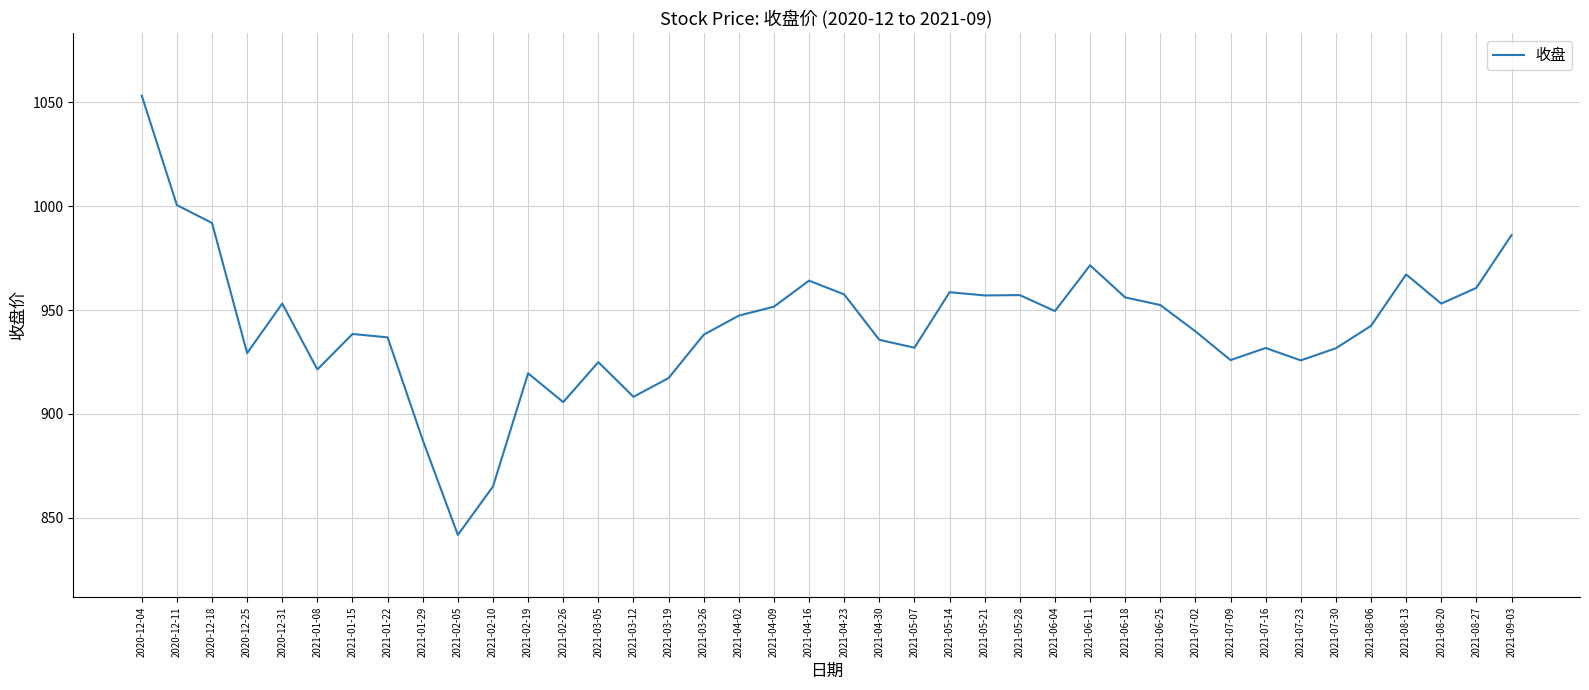

What position from the right is 2021-05-21?

16